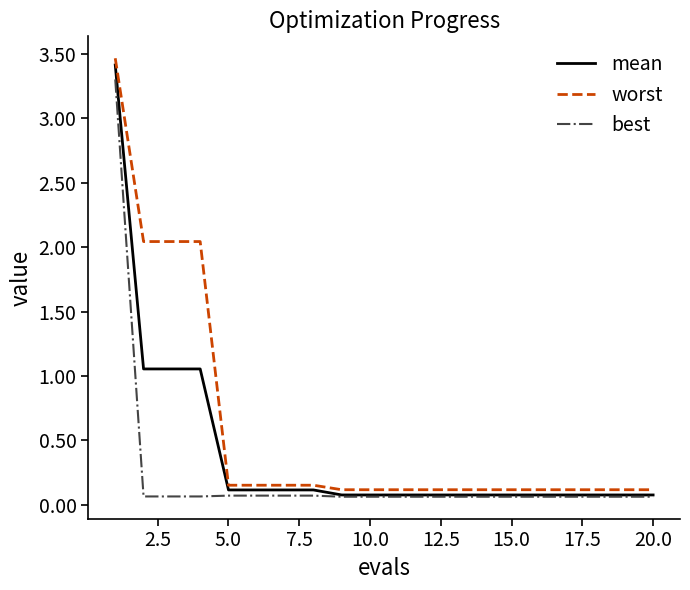

True or false: best and worst intersect in this chart.

False